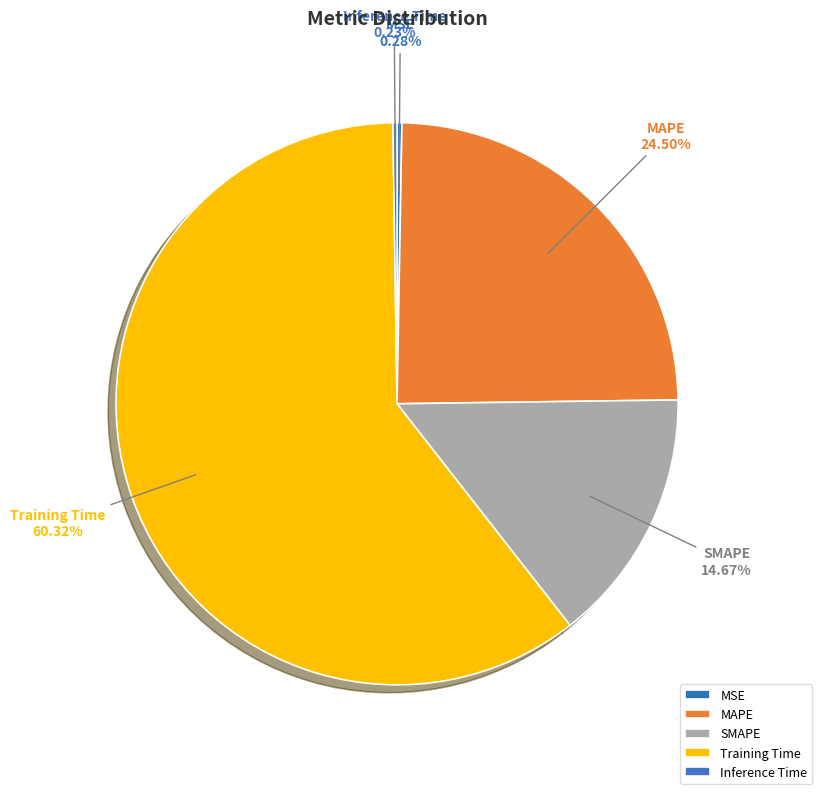

Is the sum of MAPE and SMAPE greater than half?

No